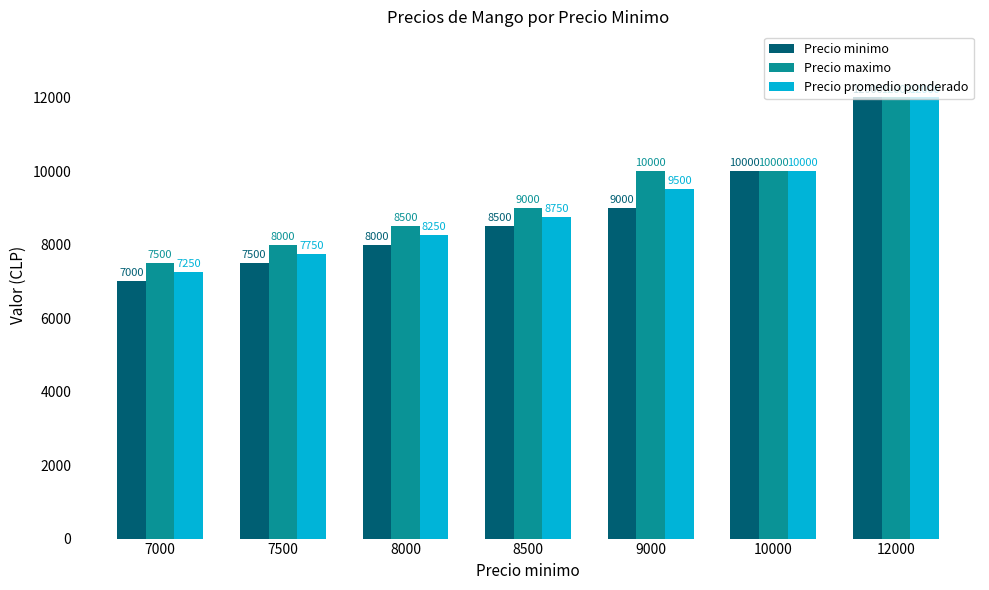

Reading left to right, list all the values displayed in this chart.

Precio minimo: 7000=7000	7500=7500	8000=8000	8500=8500	9000=9000	10000=10000	12000=12000
Precio maximo: 7000=7500	7500=8000	8000=8500	8500=9000	9000=10000	10000=10000	12000=12000
Precio promedio ponderado: 7000=7250	7500=7750	8000=8250	8500=8750	9000=9500	10000=10000	12000=12000